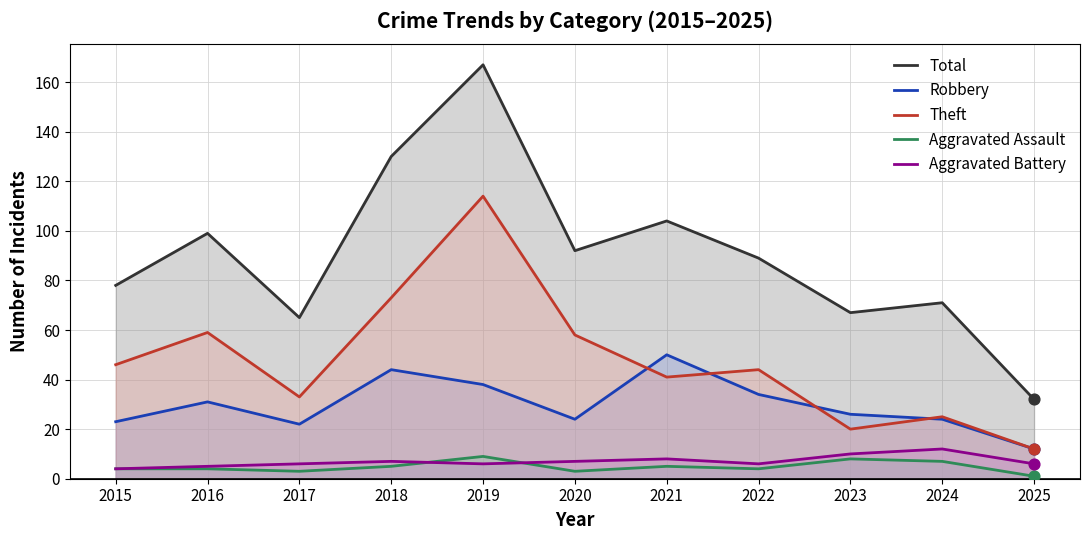

At how many categories does at least one series exceed 109?

2